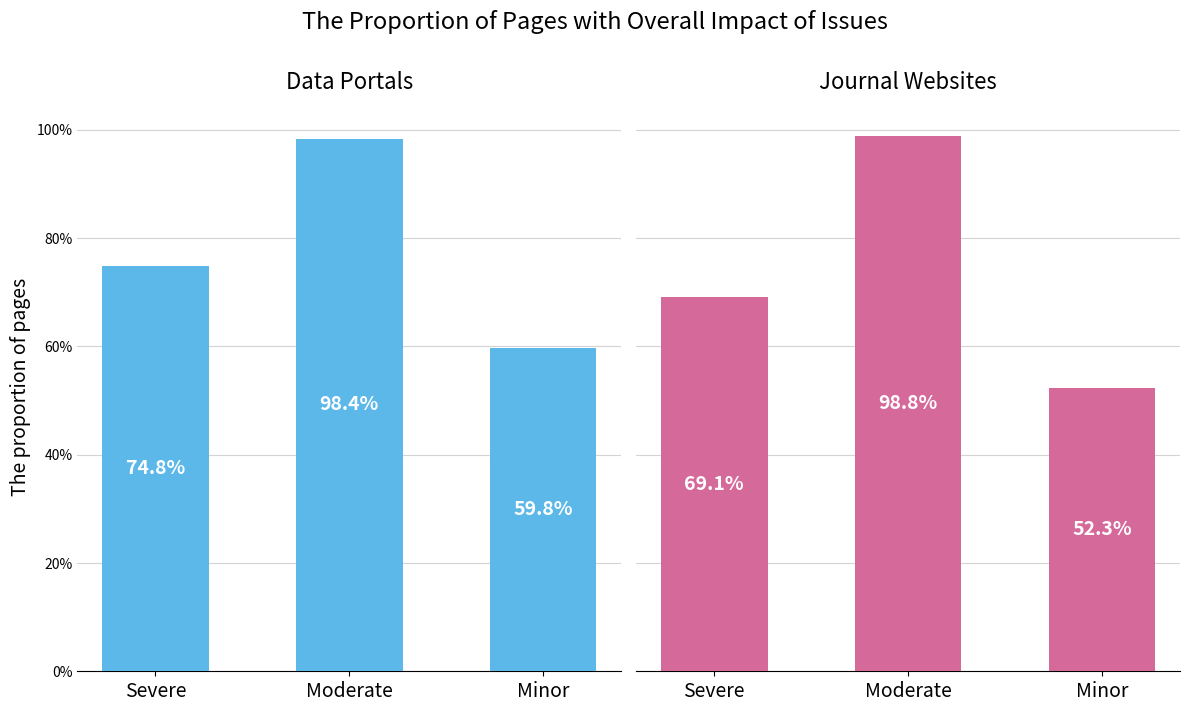

At how many categories does at least one series exceed 52?

3